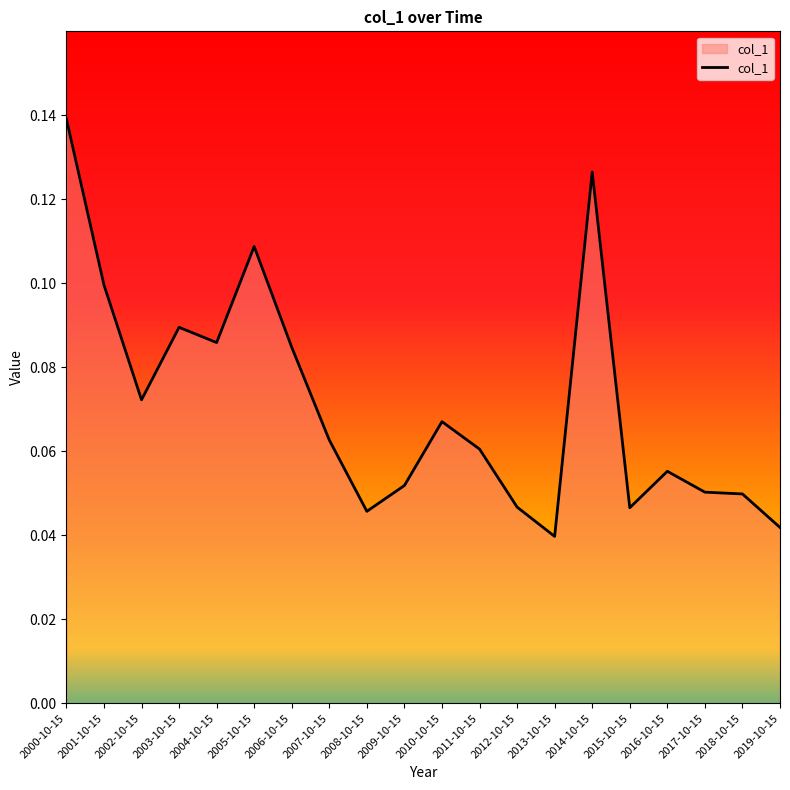

What position from the right is 2002-10-15?

18